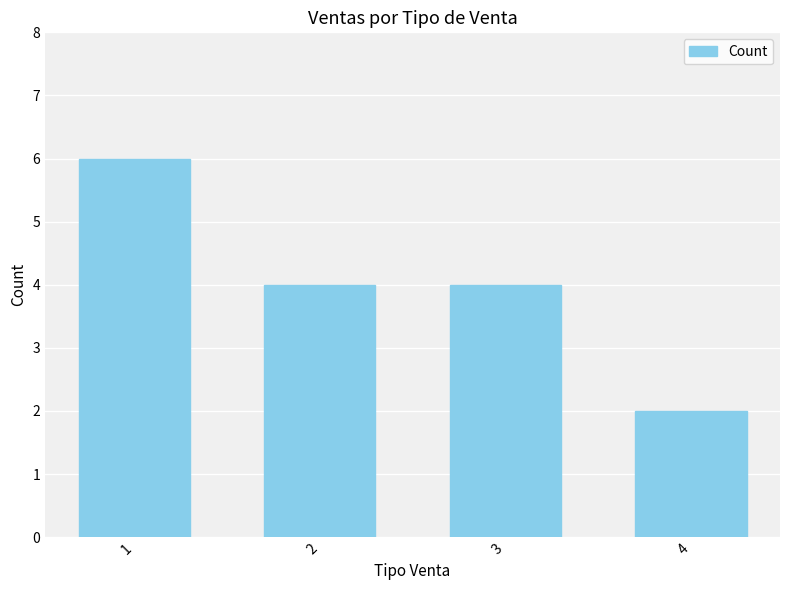

What is the difference between the values at 2 and 4?

2